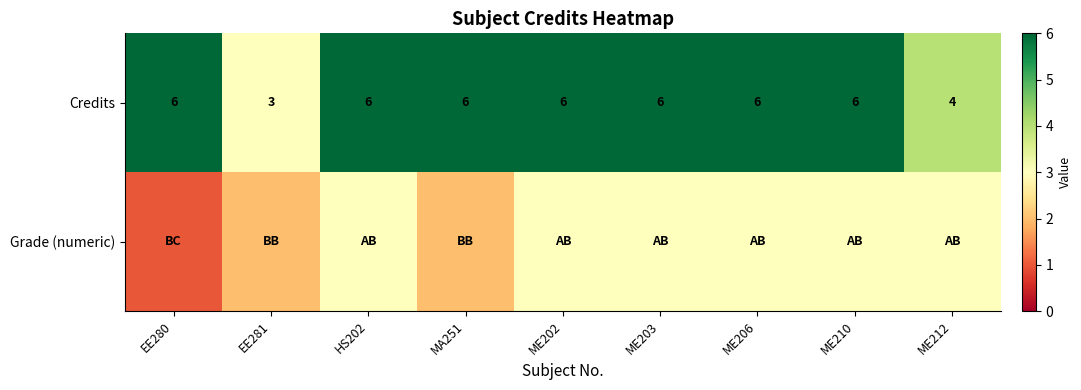

What is the greatest value displayed?

6